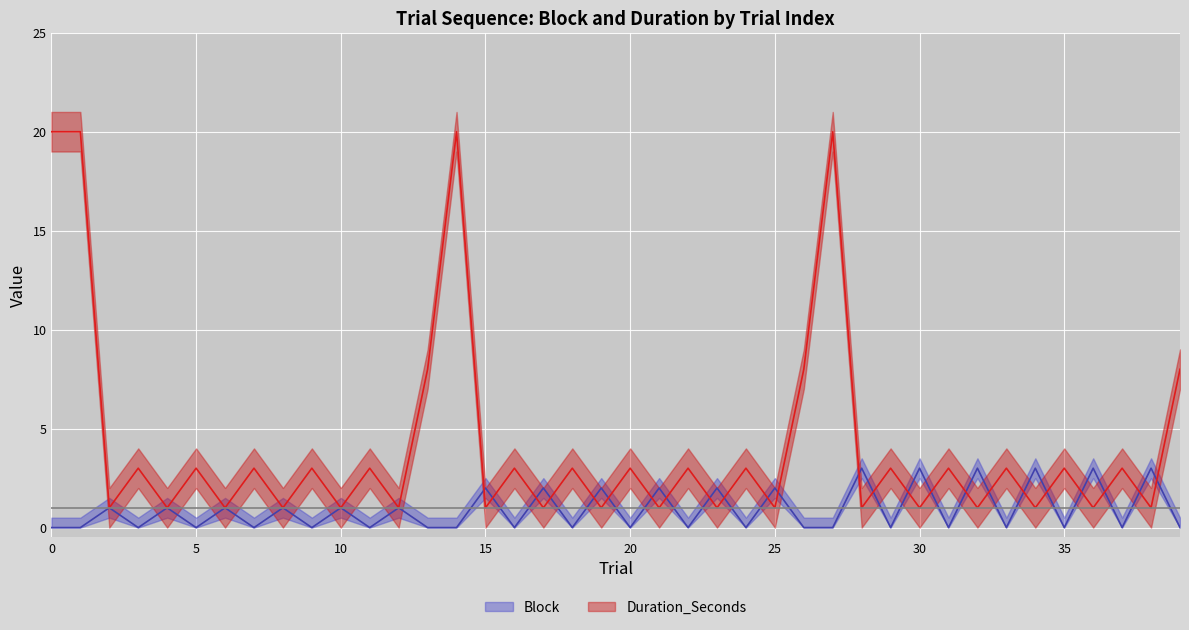

What is the spread (max minus min) of values at 16?

3